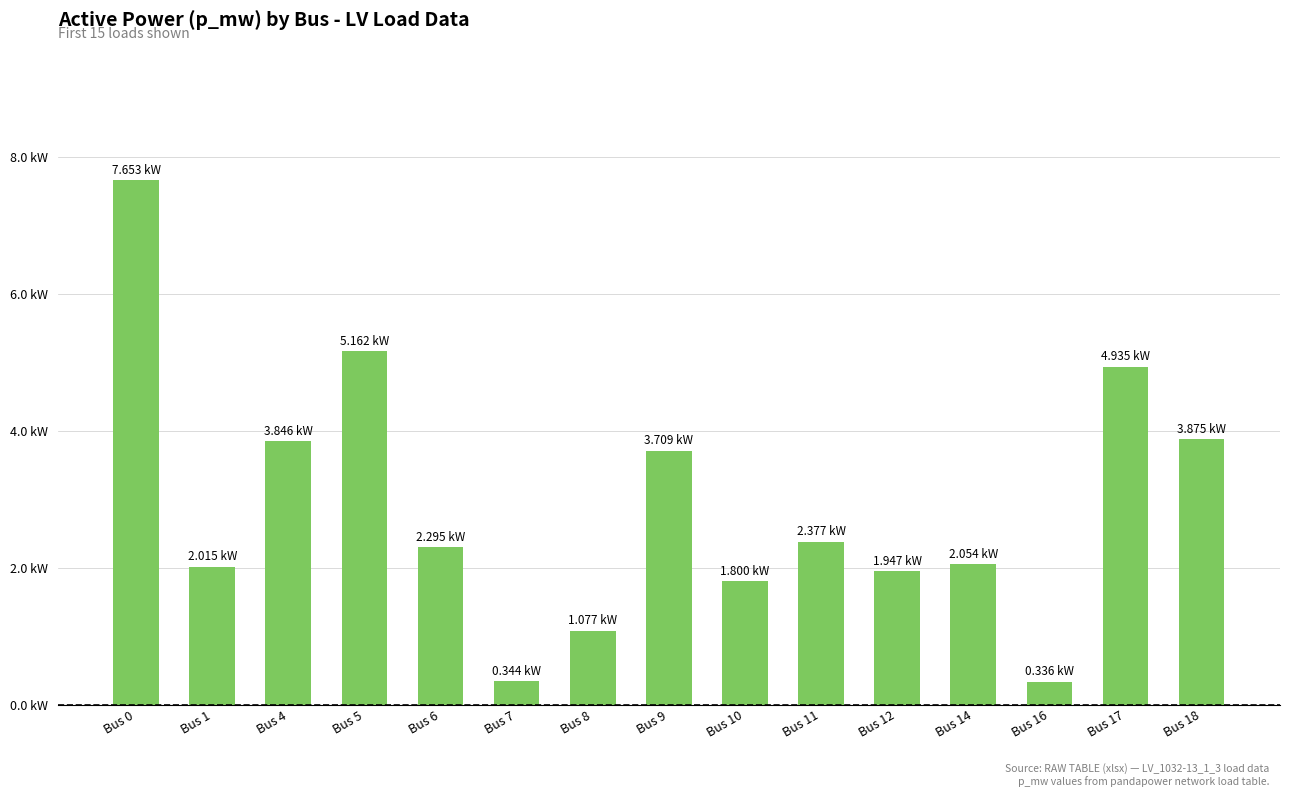

Are the bars horizontal?

No